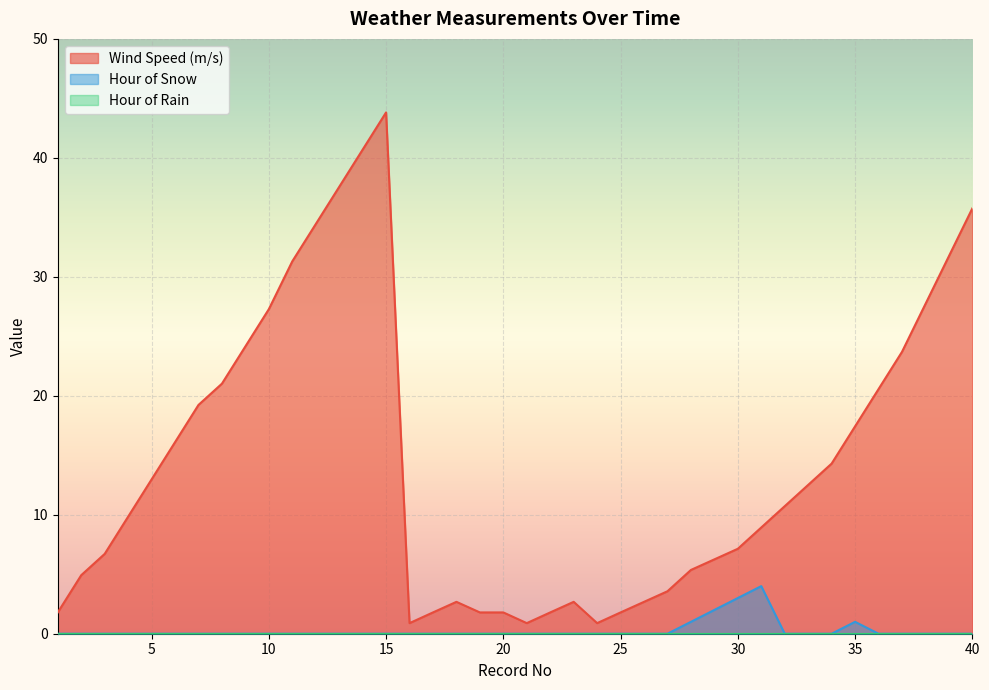

What is the spread (max minus min) of values at 35?

17.4